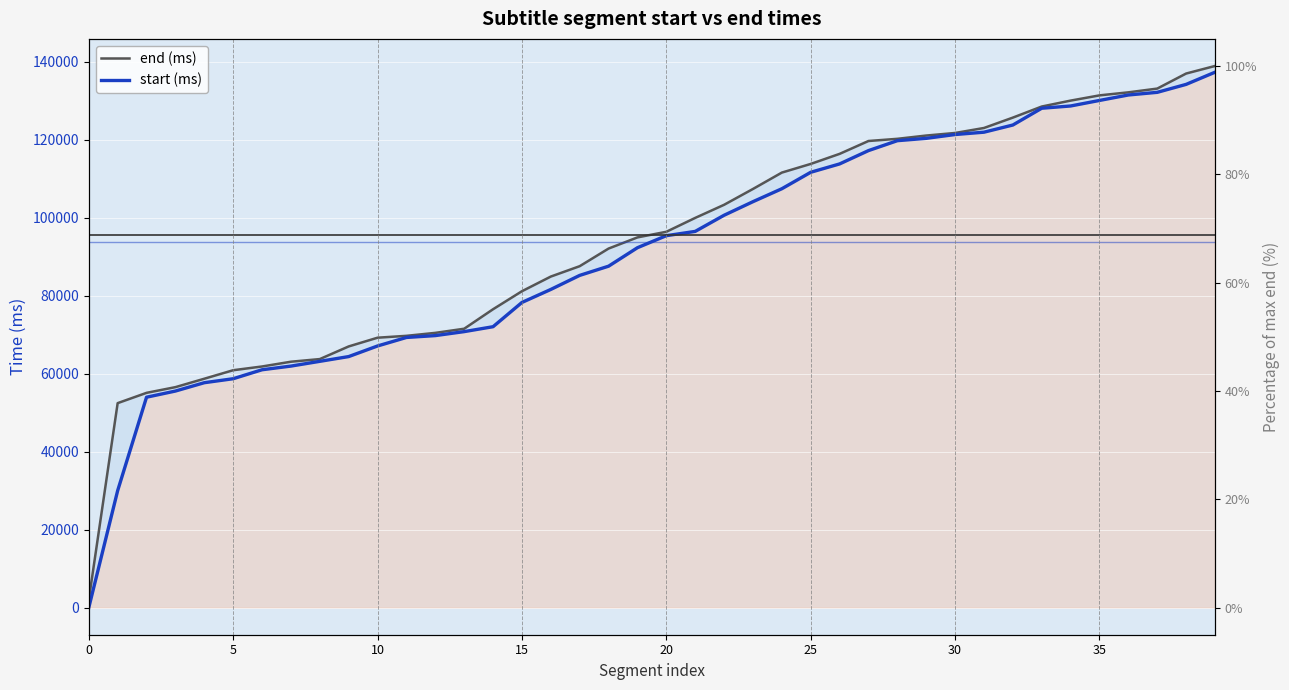

Where does the start (ms) series first go above 95380?

21